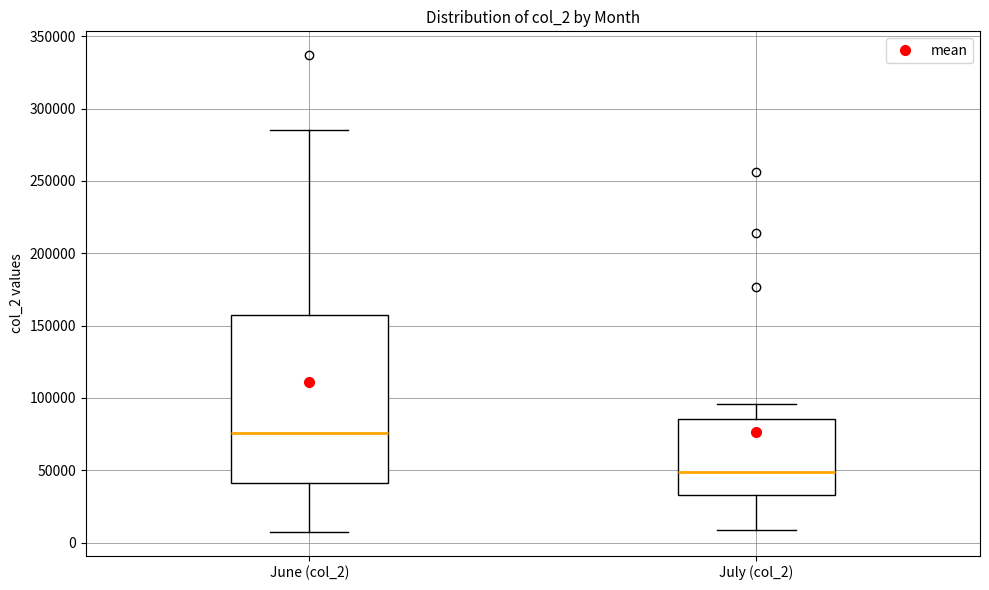

Reading left to right, read every box against the y-axis: the position of its median line, the range the box covers, and the ends of its whiskers. The values are not printed on the chart, so give them approximately, as read against the axis.

June (col_2): median 75000, box 40000 to 155000, whiskers 10000 to 285000
July (col_2): median 50000, box 35000 to 85000, whiskers 10000 to 95000